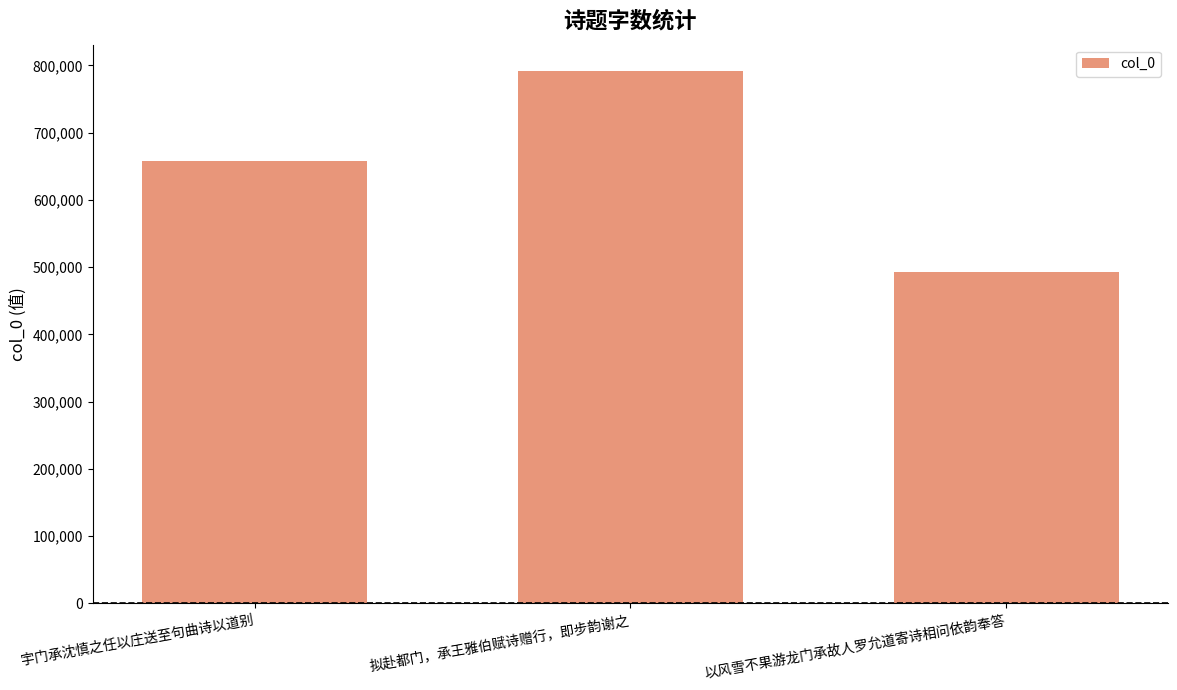

What is the difference between the second highest and minimum values?

164522